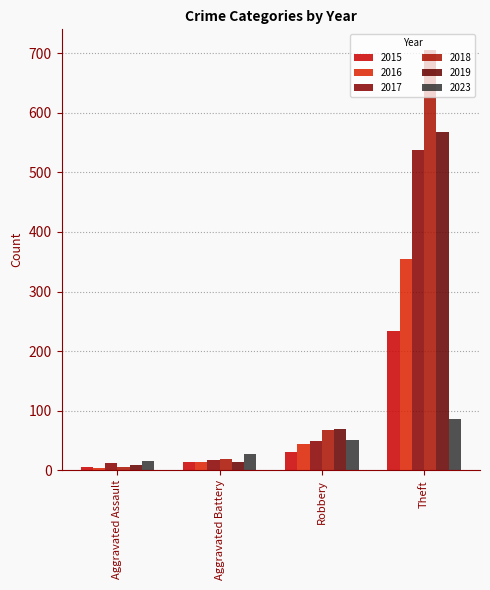

Which has a higher value, Theft or Robbery?

Theft